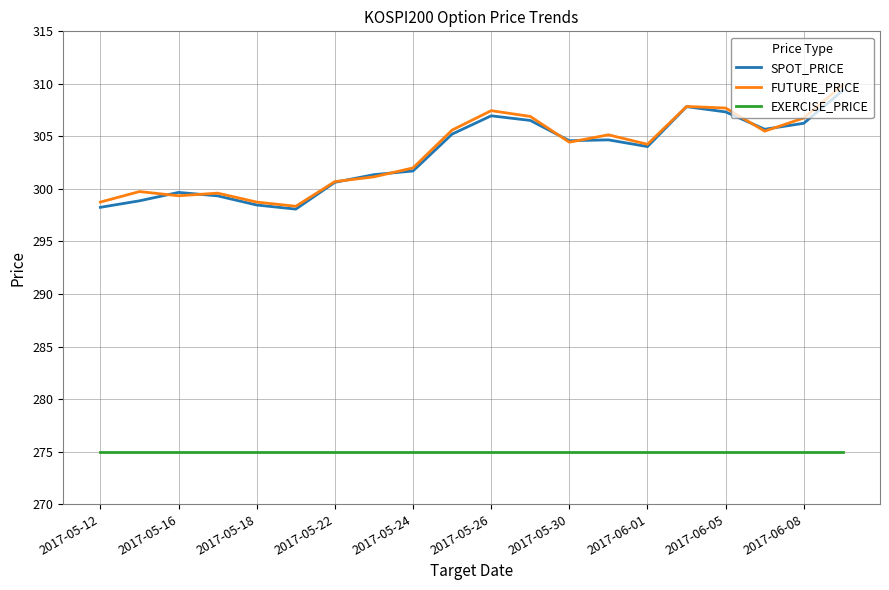

True or false: SPOT_PRICE and EXERCISE_PRICE intersect in this chart.

False